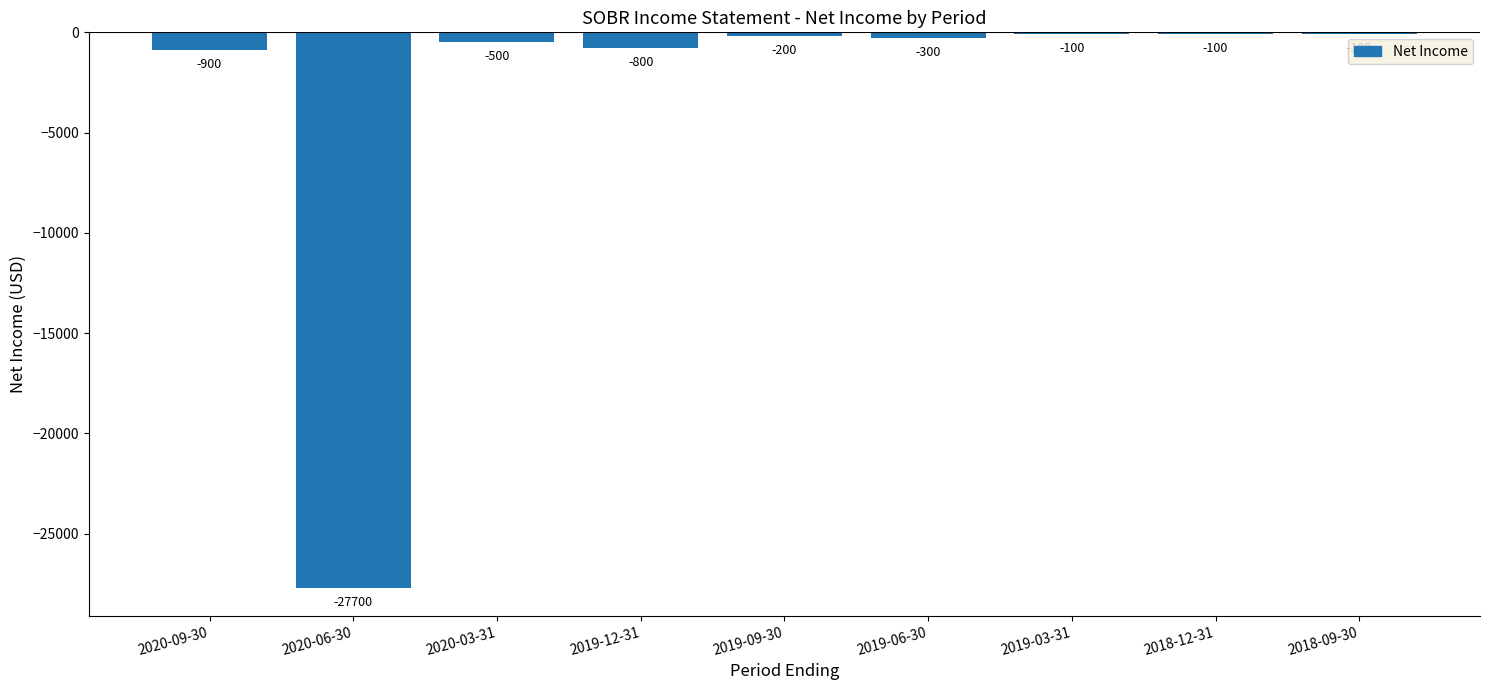

What is the change in value from 2020-03-31 to 2018-09-30?

+400